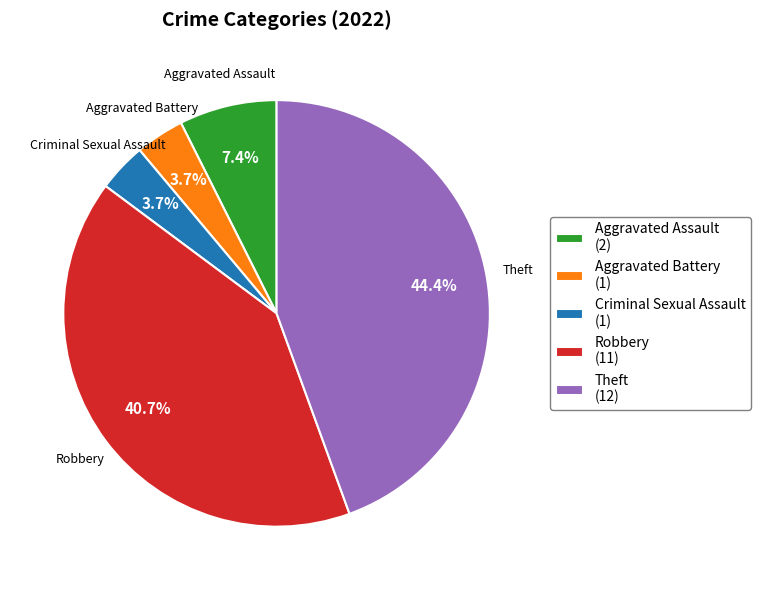

Count the number of slices in the pie.

5